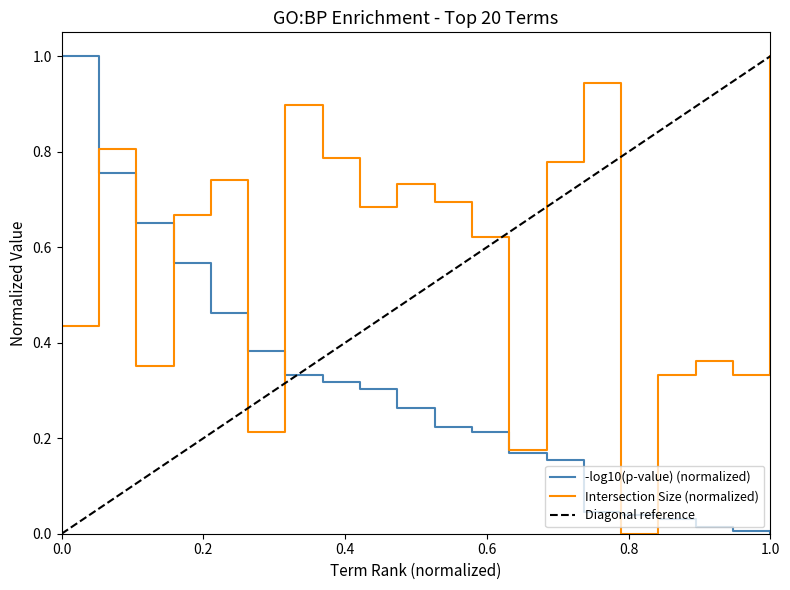

Is it true that intersection_size equals 0.4 at GO:0071345?

True